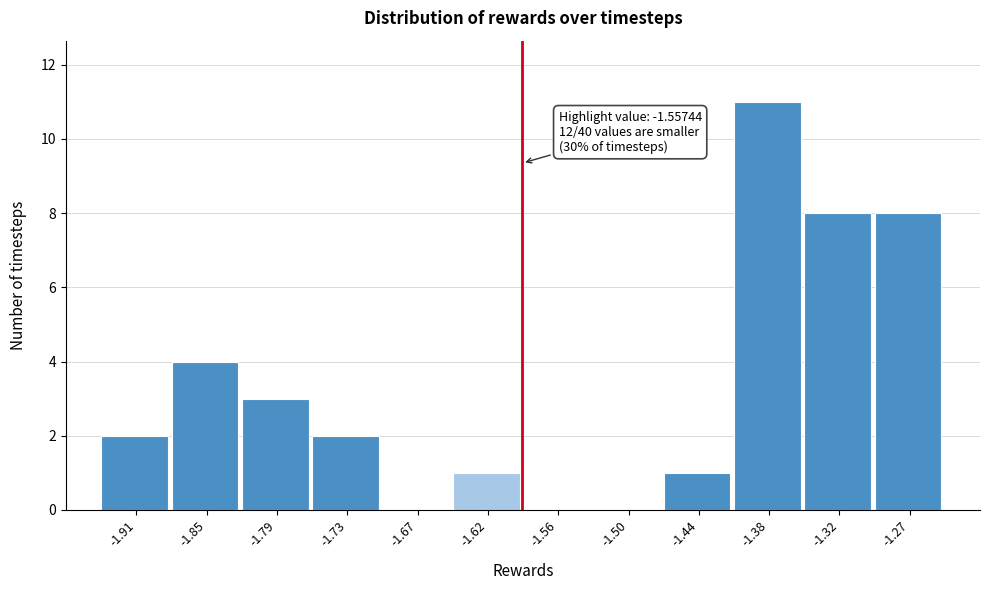

Reading right to left, what are all the values shown in this chart?

-1.27=8	-1.32=8	-1.38=11	-1.44=1	-1.50=0	-1.56=0	-1.62=1	-1.67=0	-1.73=2	-1.79=3	-1.85=4	-1.91=2